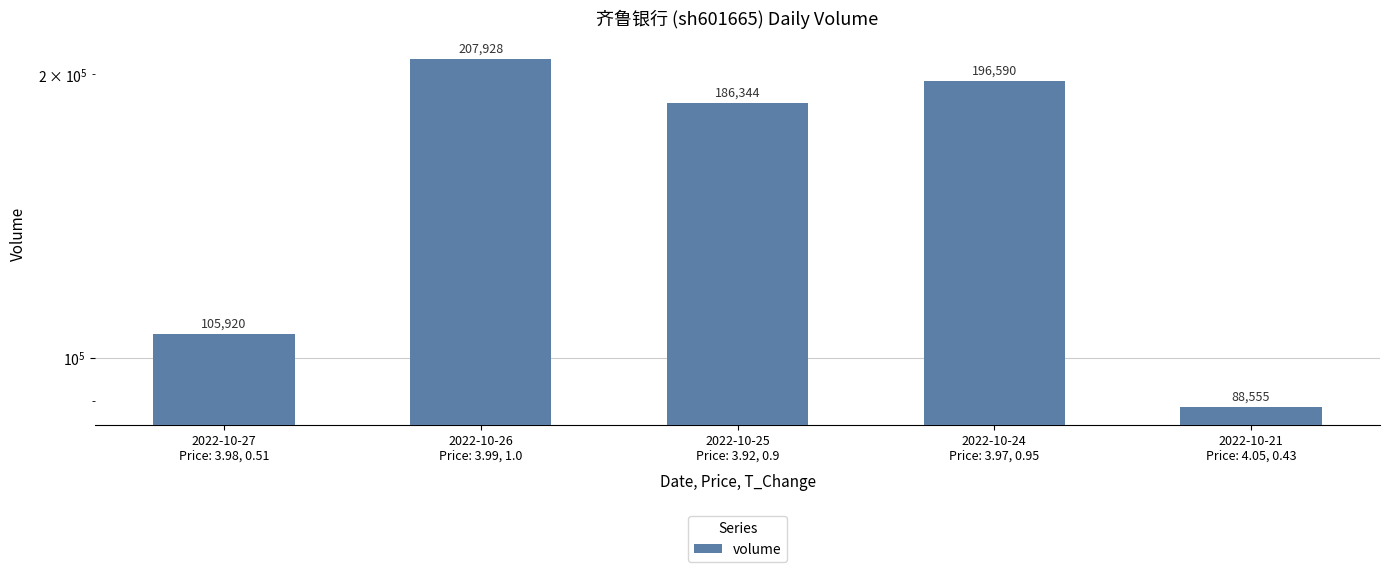

True or false: the data shows 186344 at 2022-10-25
Price: 3.92, 0.9.

True